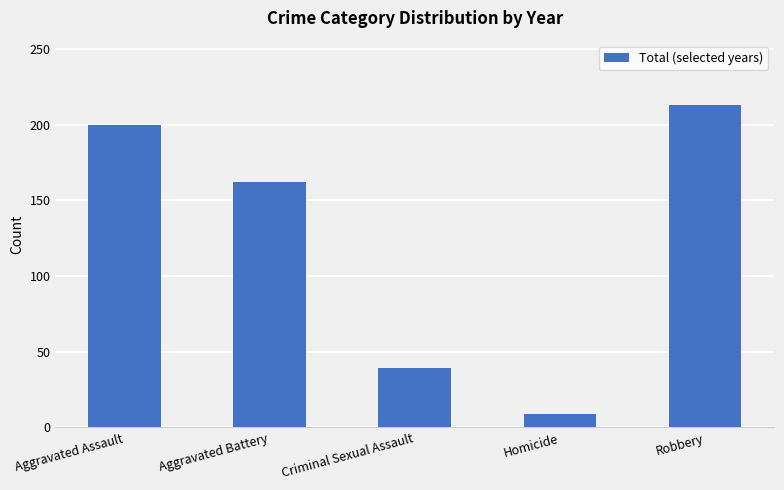

At which category does the chart reach its minimum across all series?

Homicide